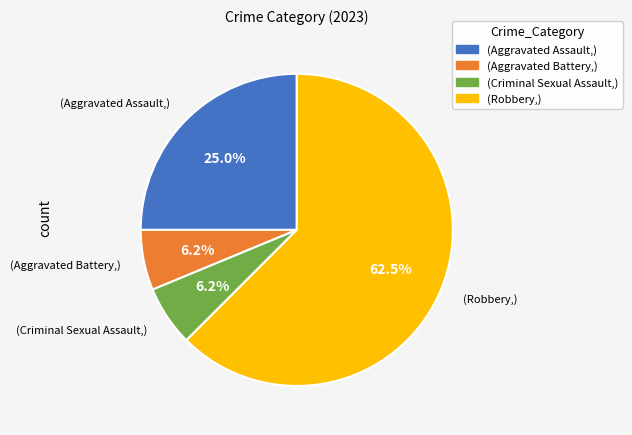

How many segments does this pie chart have?

4